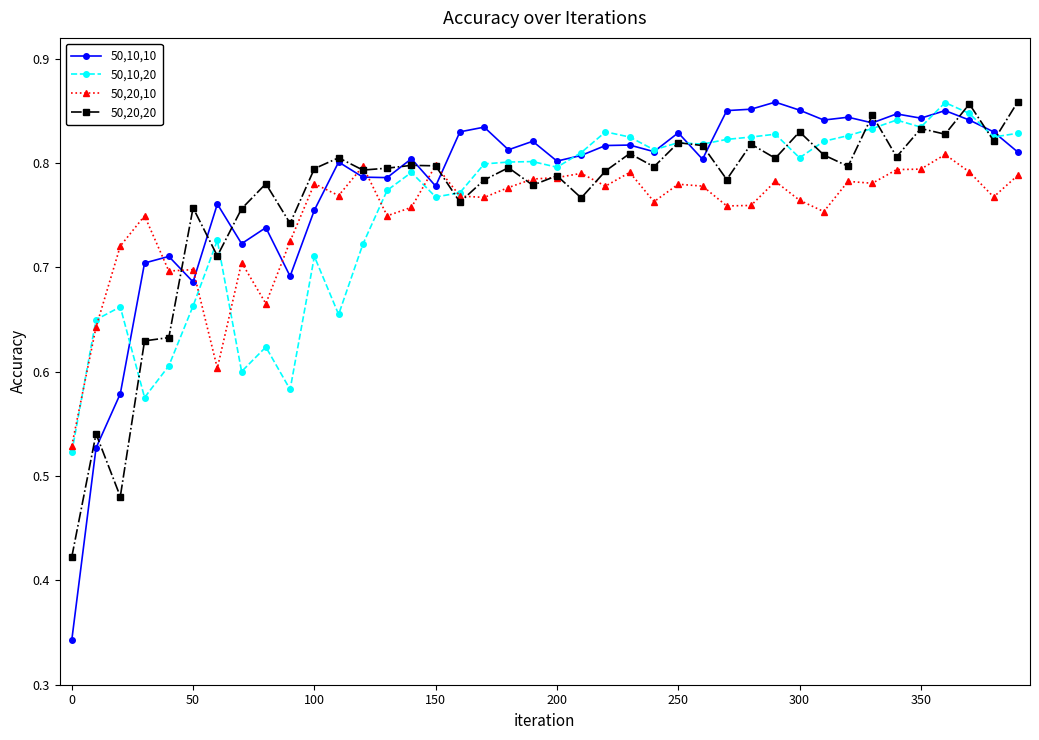

Is this an area chart (filled region under the line)?

No